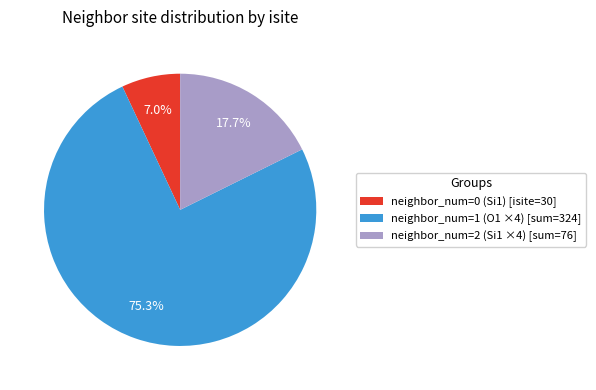

Between neighbor_num=0 (Si1) [isite=30] and neighbor_num=1 (O1 ×4) [sum=324], which is larger?

neighbor_num=1 (O1 ×4) [sum=324]